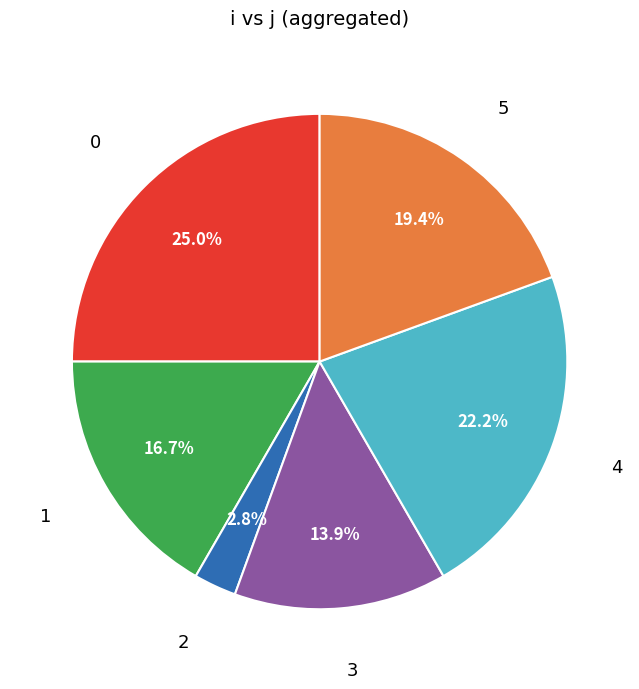

Count the number of slices in the pie.

6